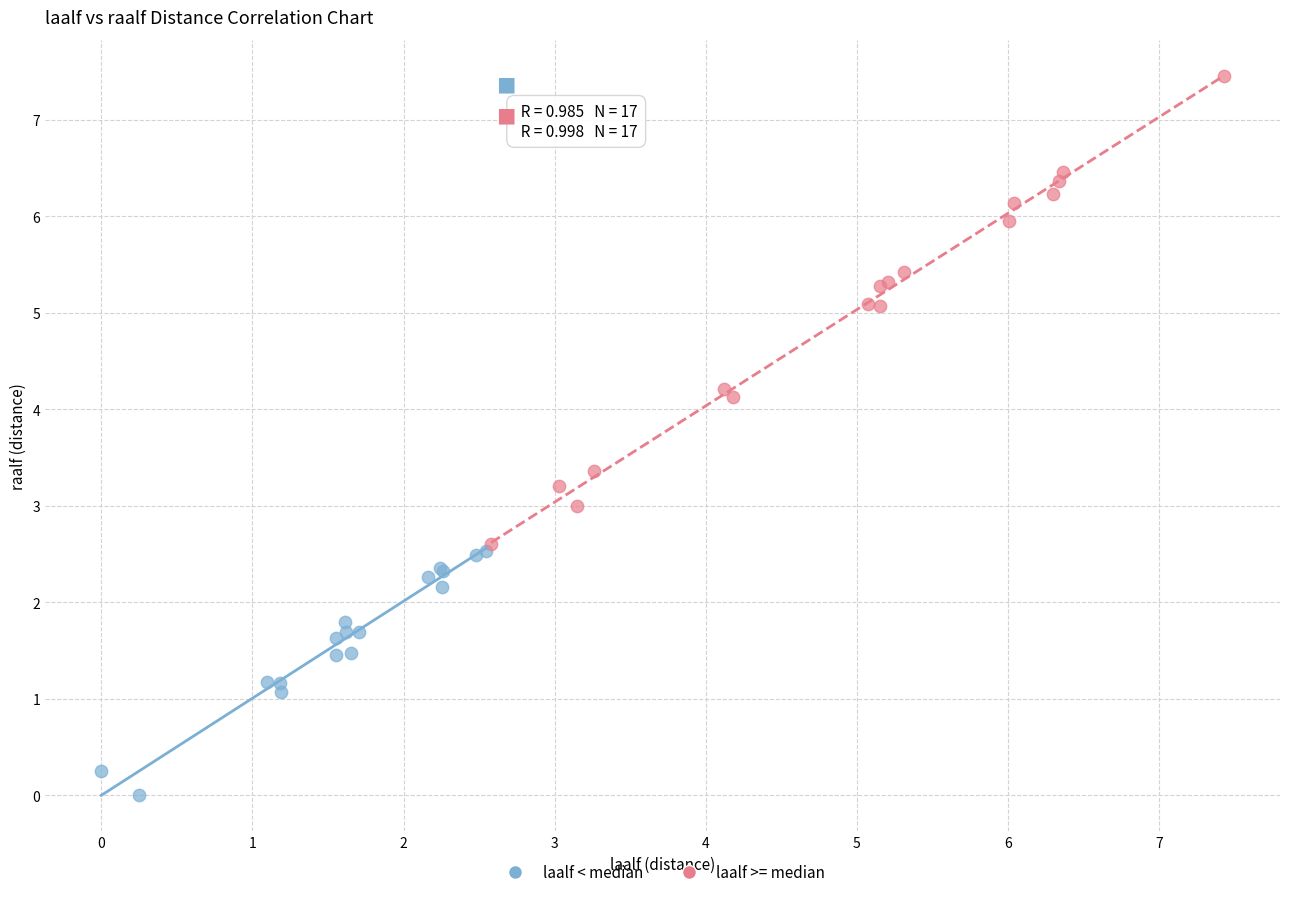

What are all the series names shown in the legend?

laalf < median, laalf >= median